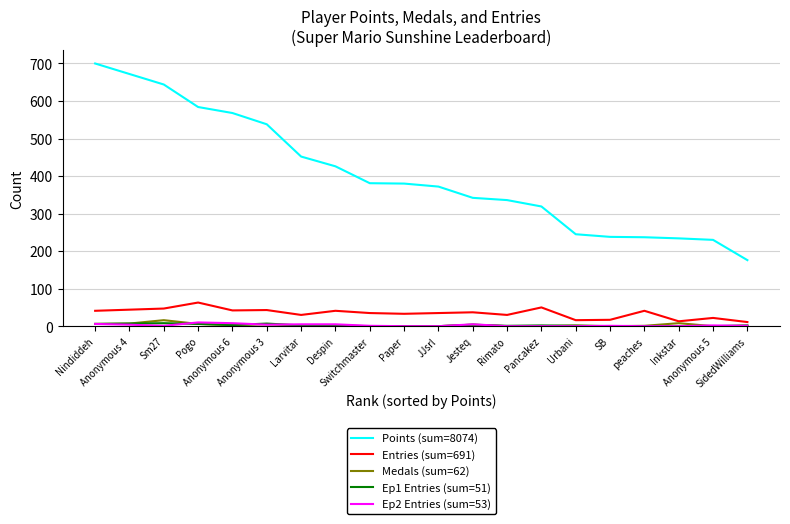

Which series changed the most between Switchmaster and Urbani?

Points (sum=8074)